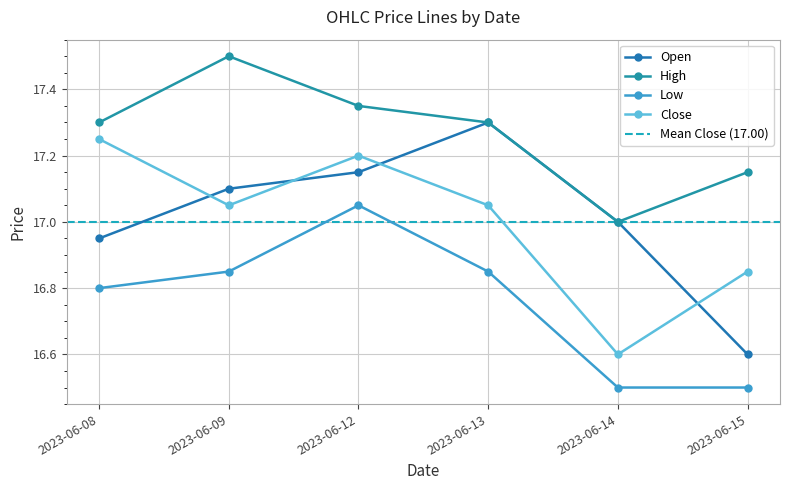

True or false: Close and Low intersect in this chart.

False